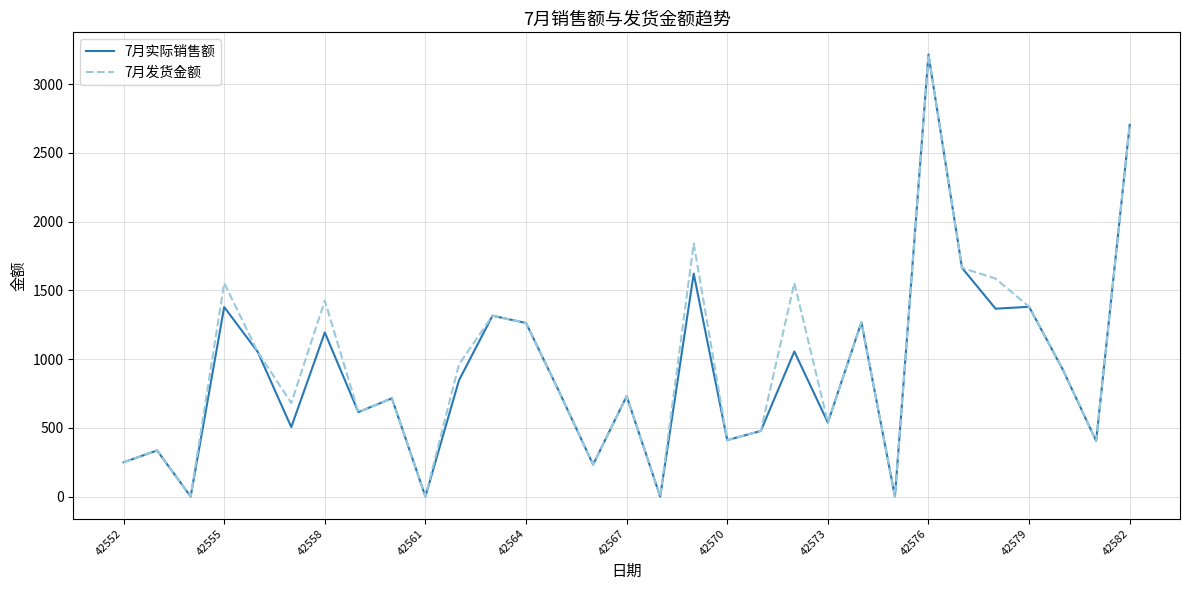

What is the maximum value shown in the chart?

3215.0